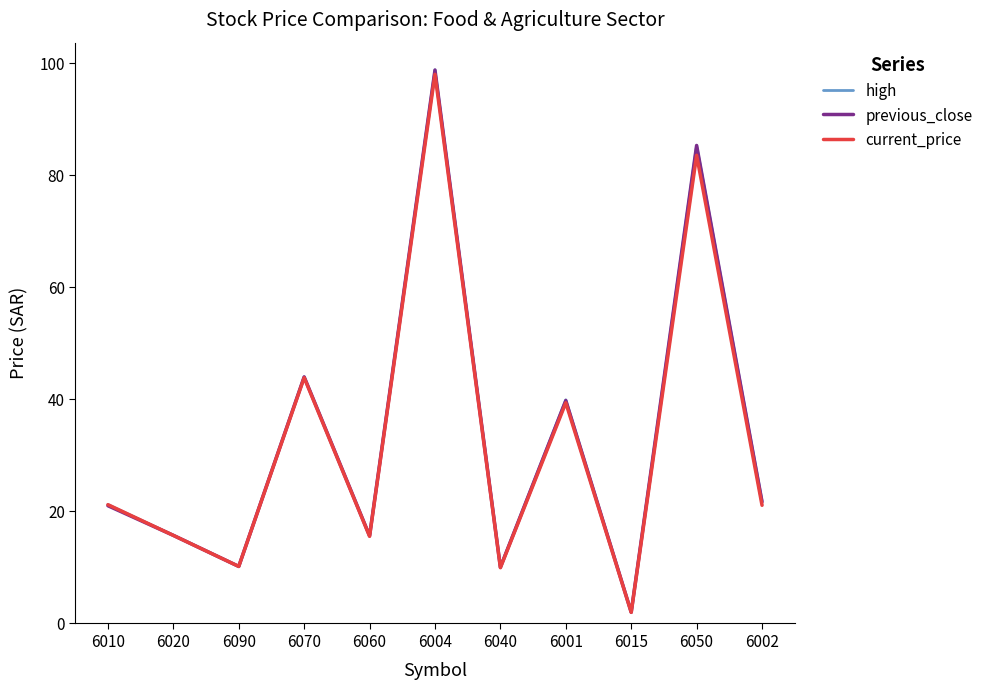

Where does the current_price series first go above 21?

6010